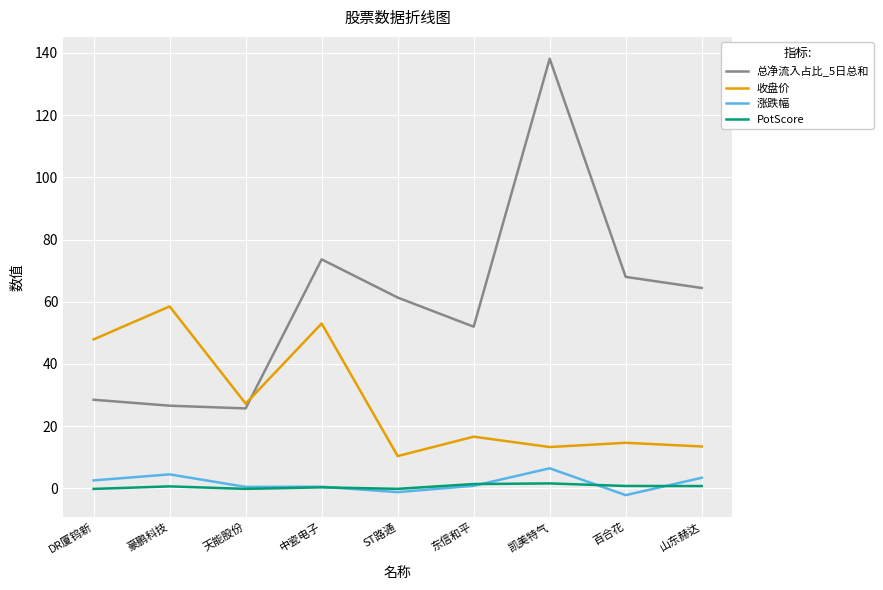

At which category is the sum across all series the highest?

凯美特气